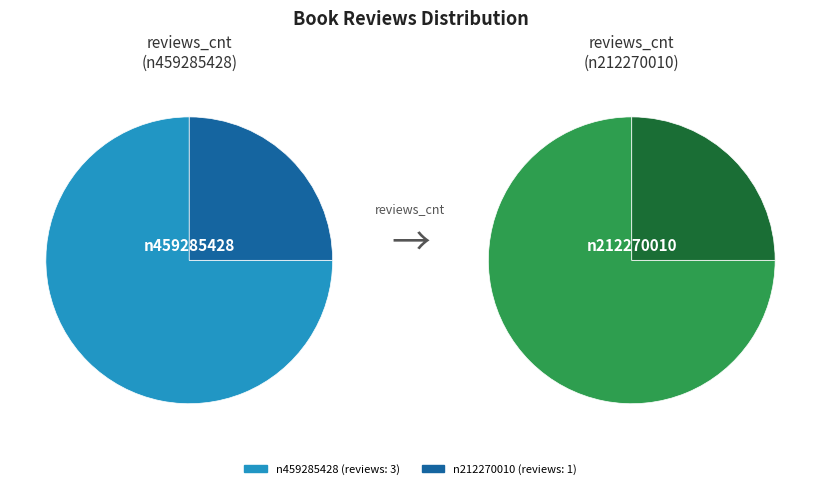

Count the number of slices in the pie.

2